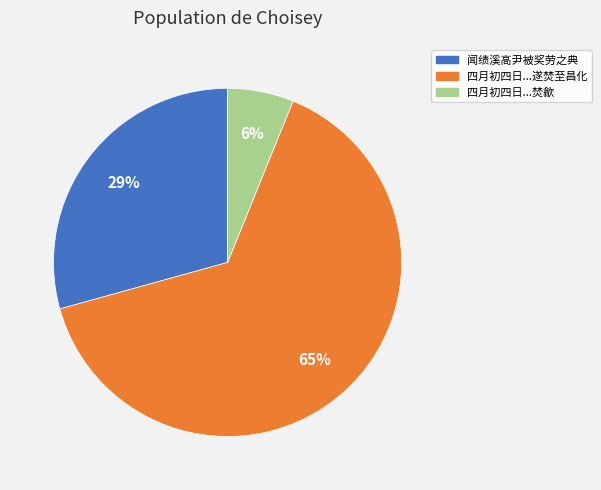

Does any single category account for the majority?

Yes